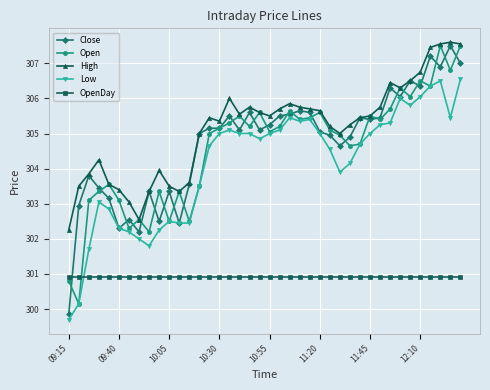

What is the maximum value shown in the chart?

307.6